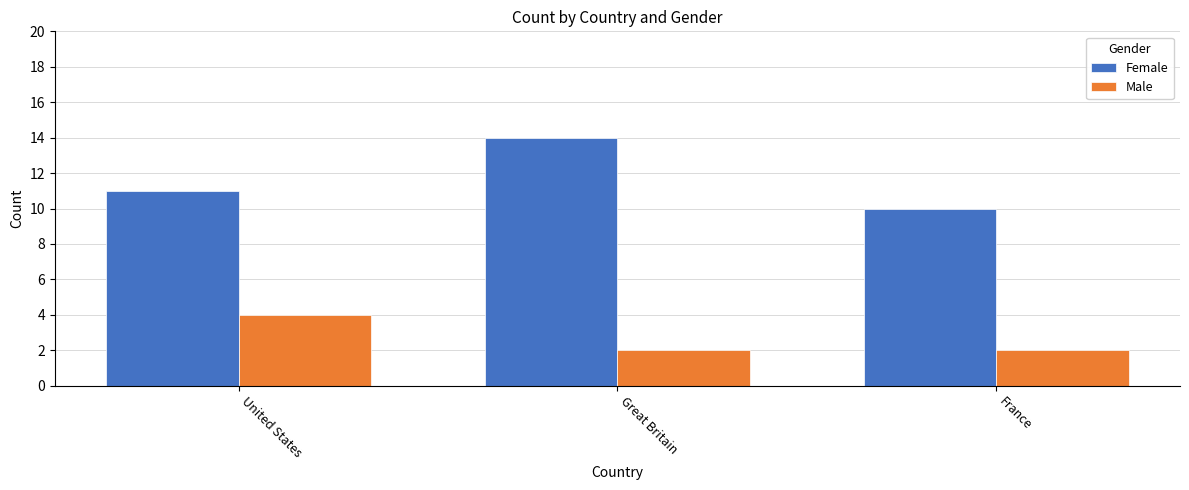

Which series has the largest range (max minus min)?

Female